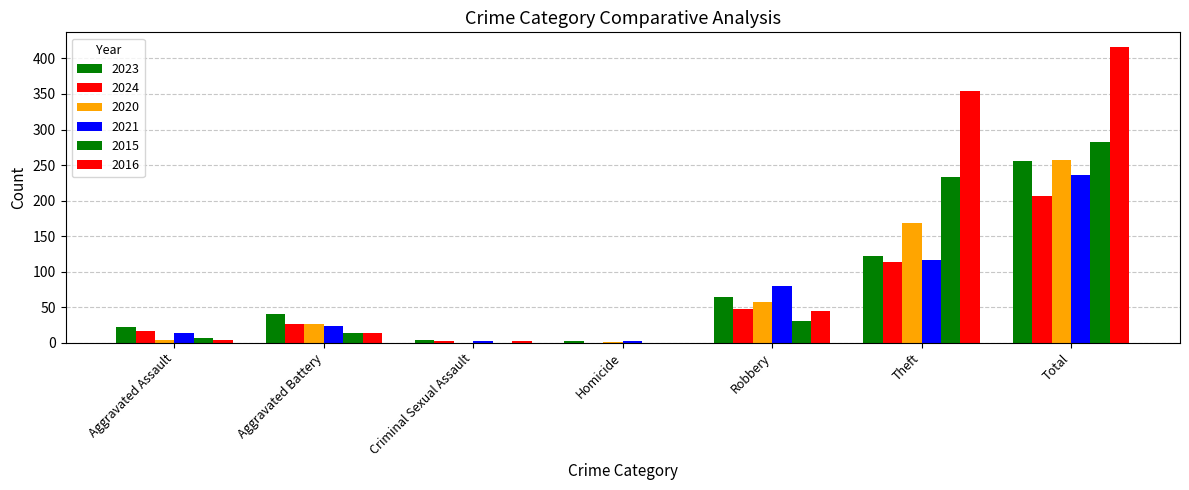

What is the label of the 6th bar from the right?

Aggravated Battery